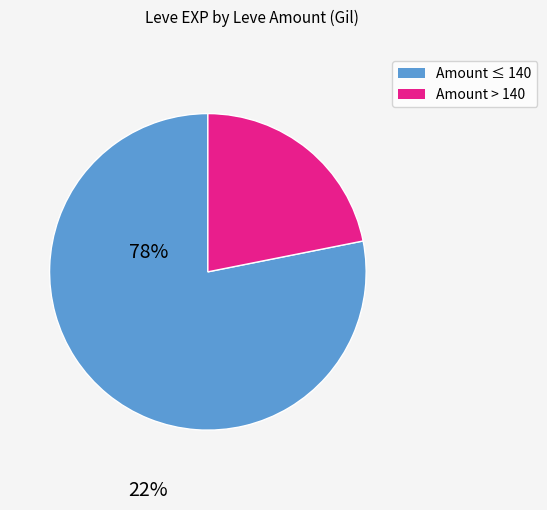

How many slices are in this pie chart?

2